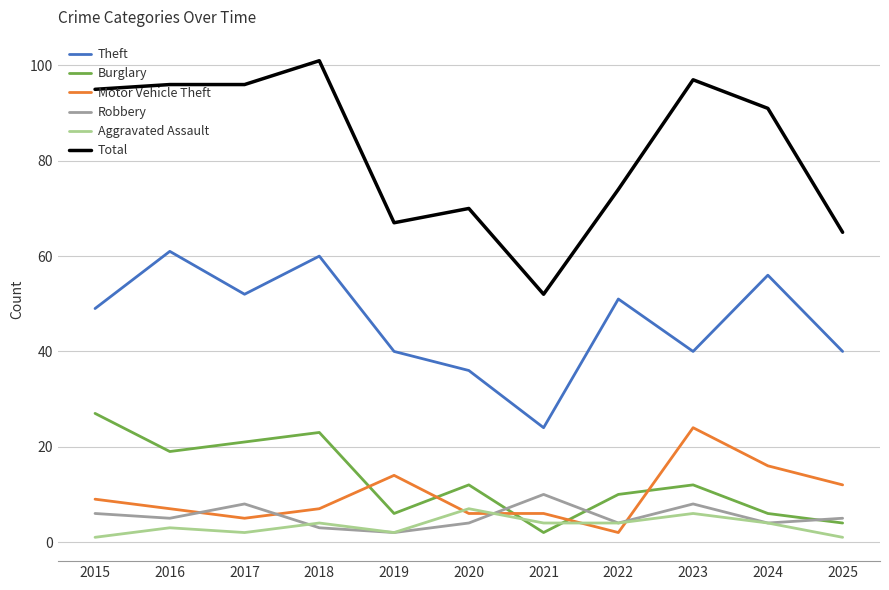

Which series has the largest total across all categories?

Total